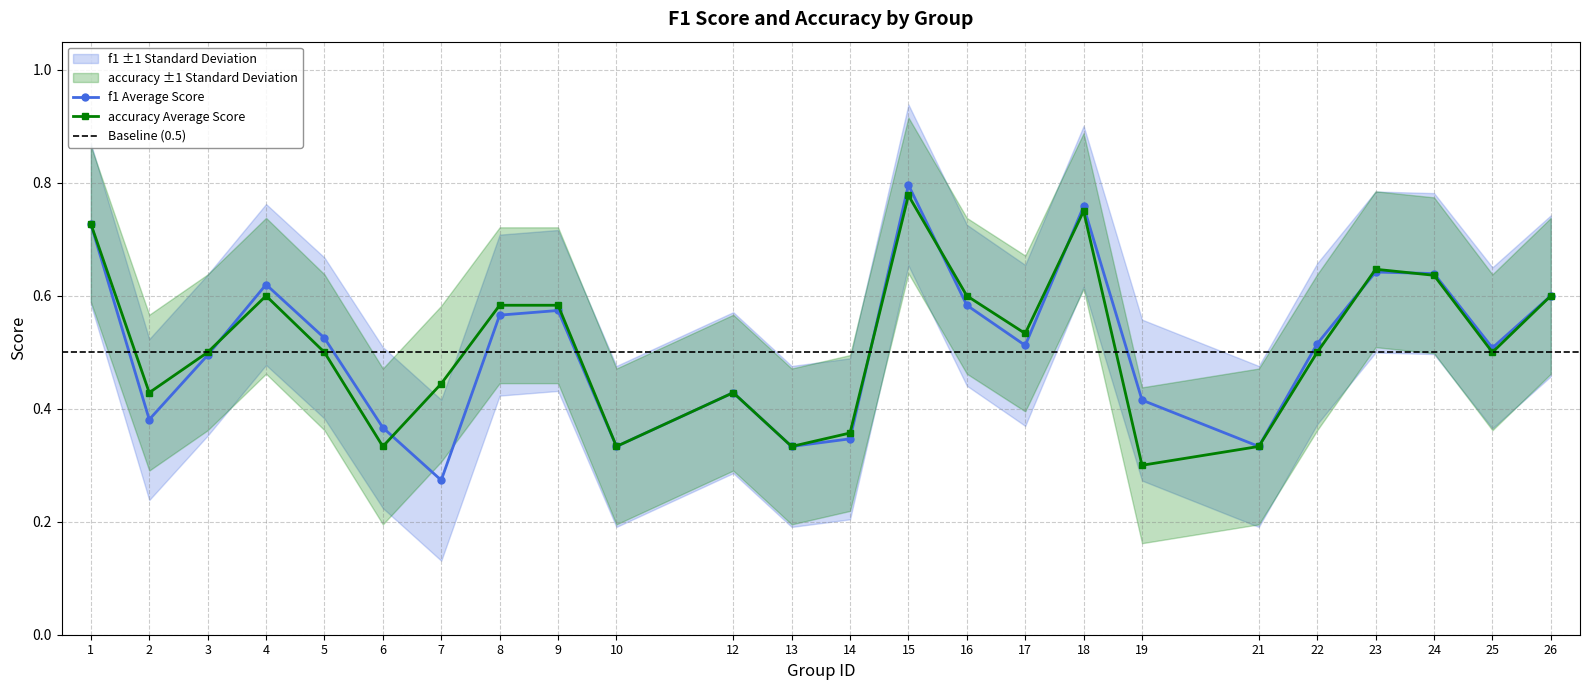

Which has a higher value, 13 or 8?

8